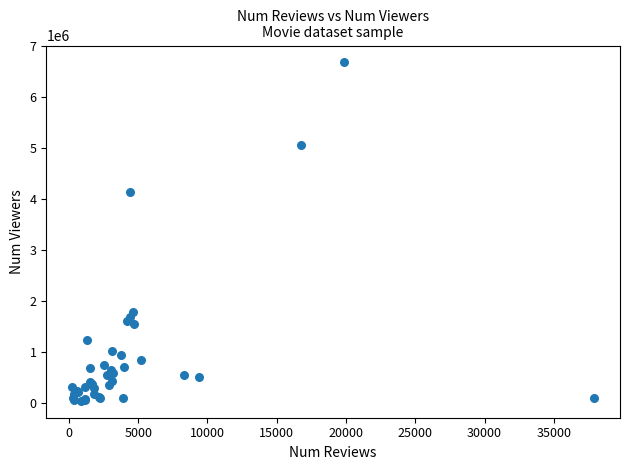

What Y value in the scatter plot is closest to 3367036?

4136101